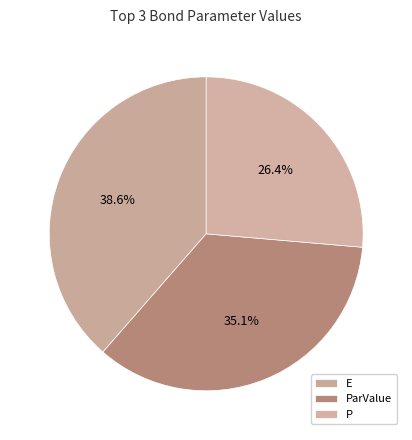

Count the number of slices in the pie.

3